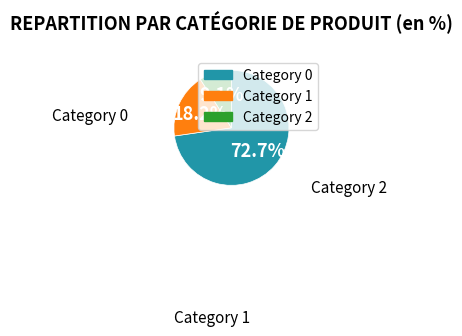

Is there a majority slice in this chart?

Yes